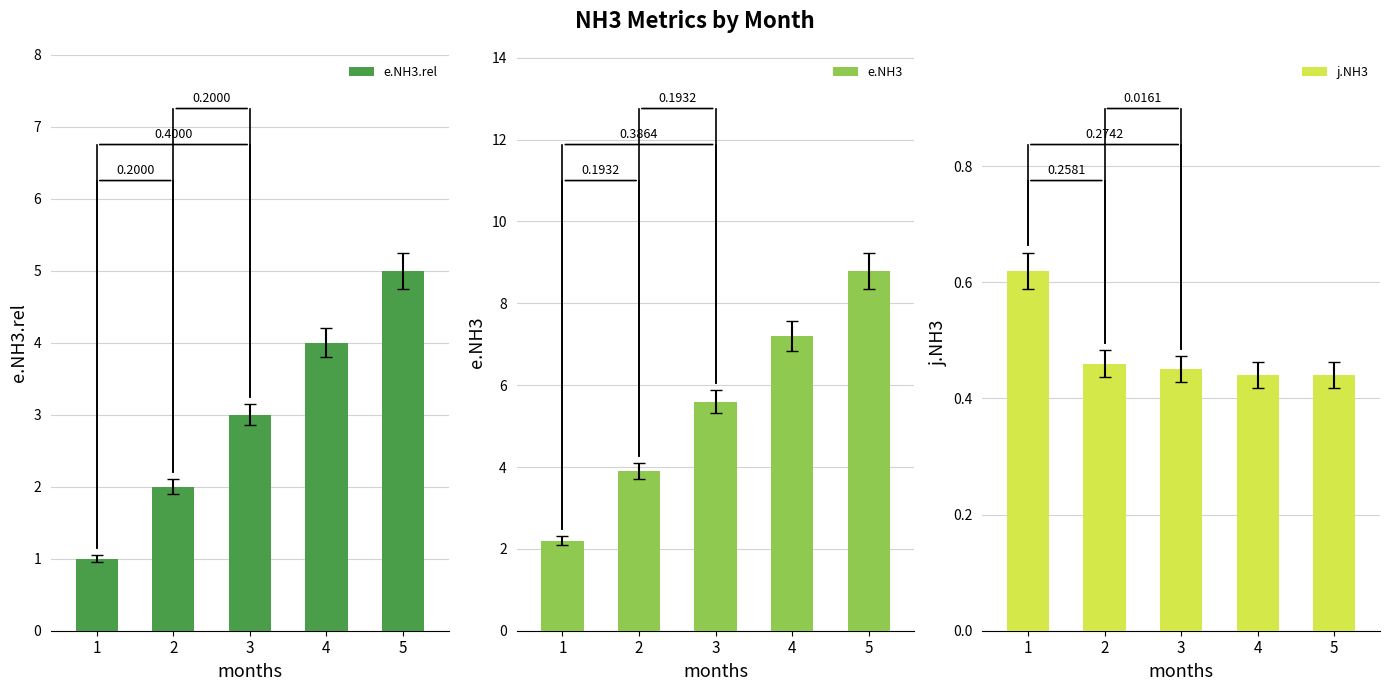

What is the greatest value displayed?

8.8